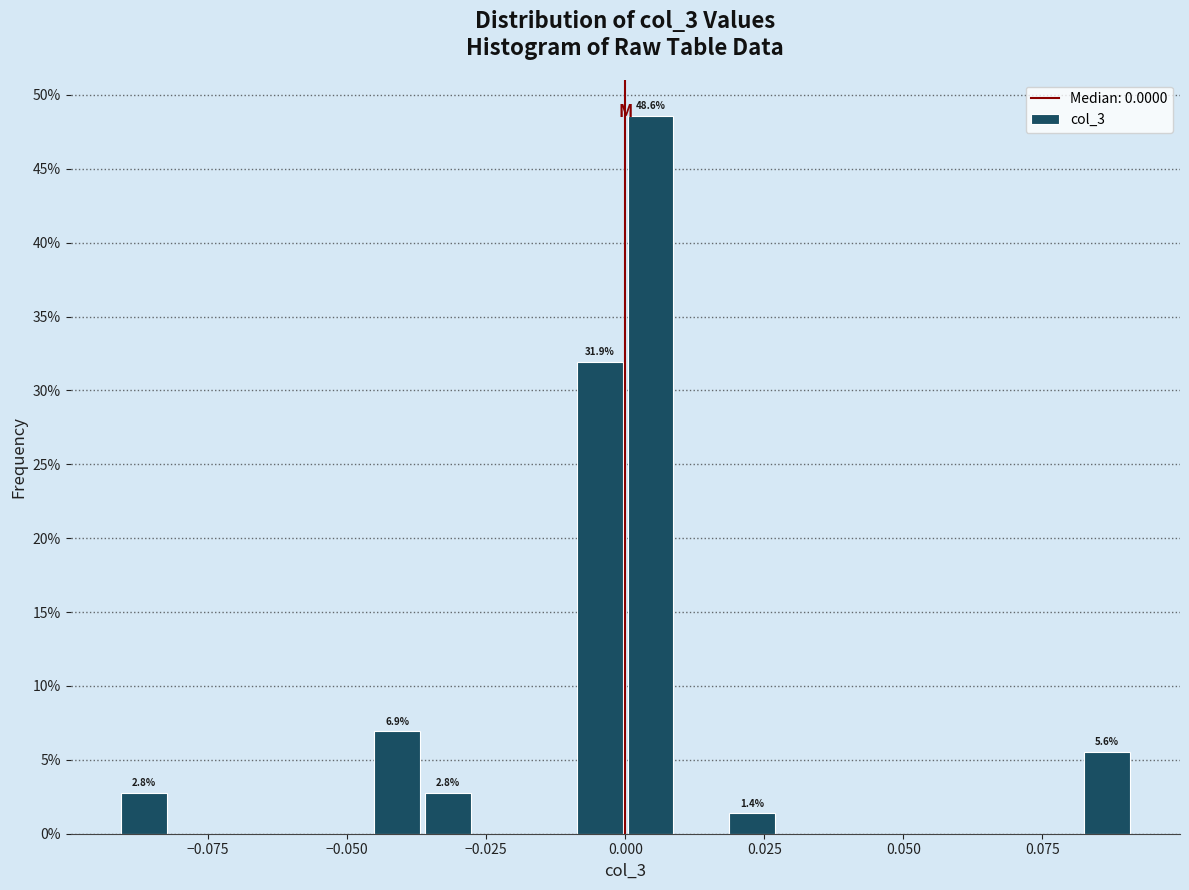

Read against the x-axis, roughly where is the centre of the tallest bar?

0.005